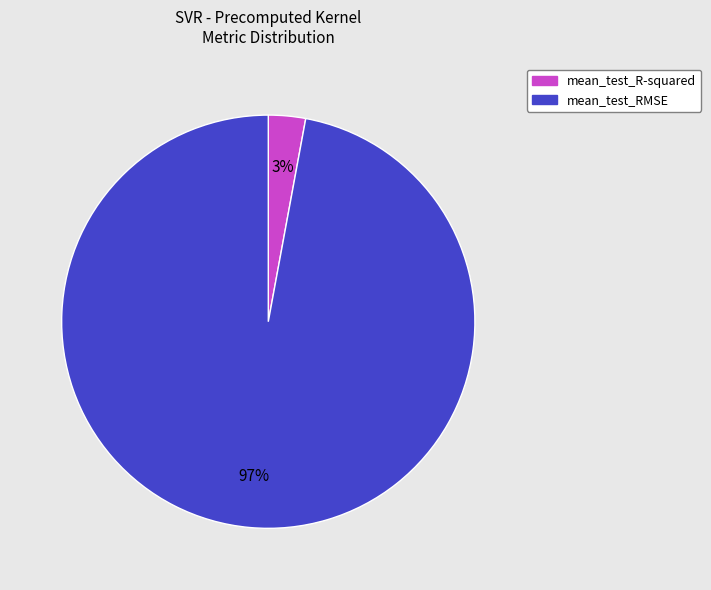

Between mean_test_RMSE and mean_test_R-squared, which is larger?

mean_test_RMSE